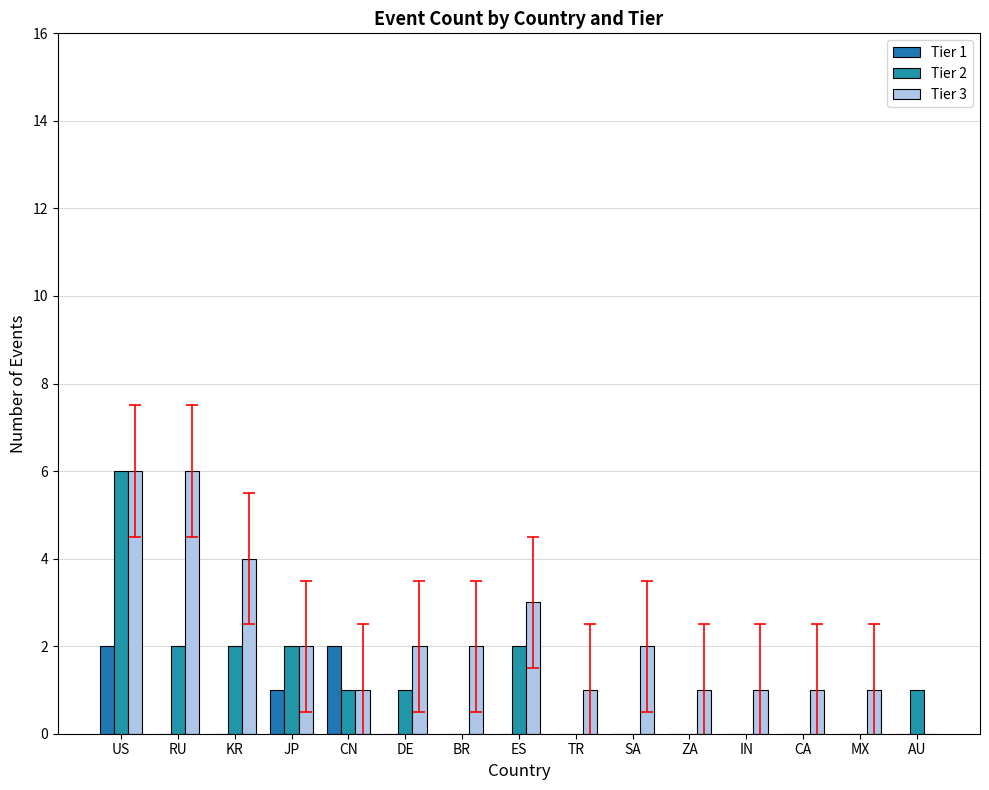

What is the difference between the second highest and minimum values in the Tier 3 series?

6